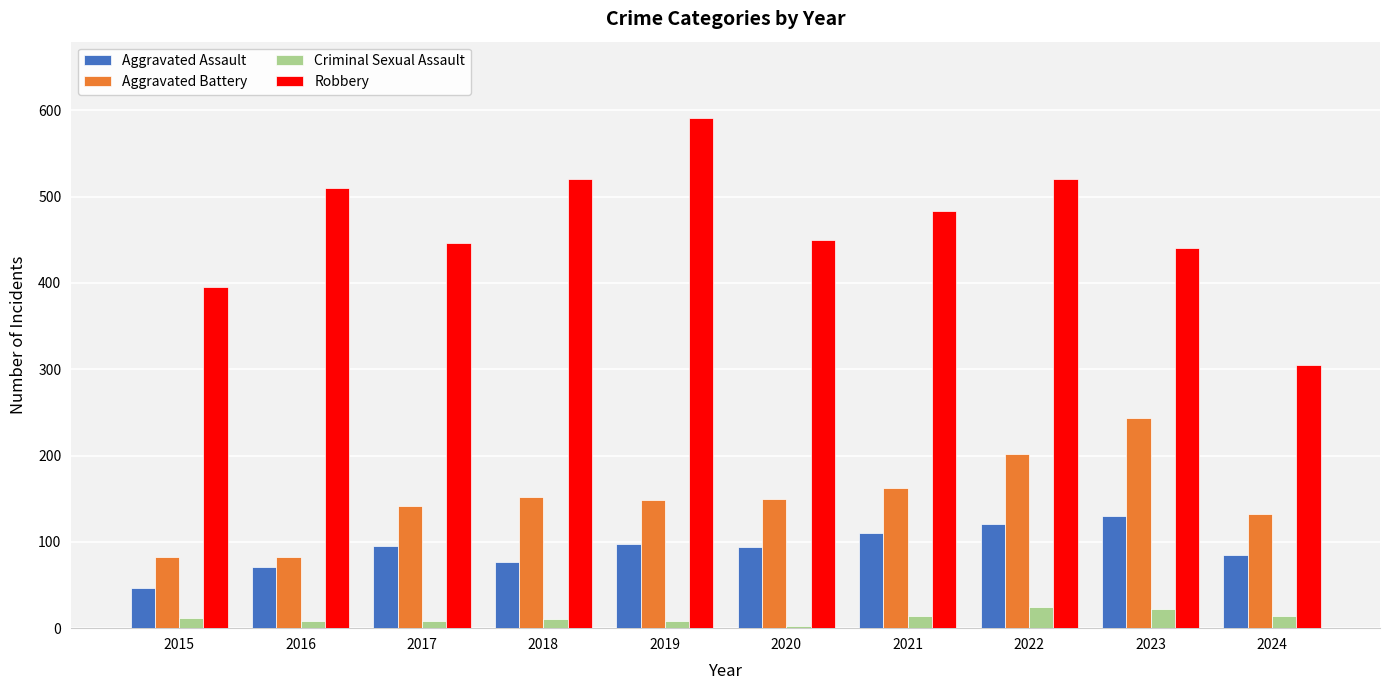

What is the total value across all series at 2024?

536